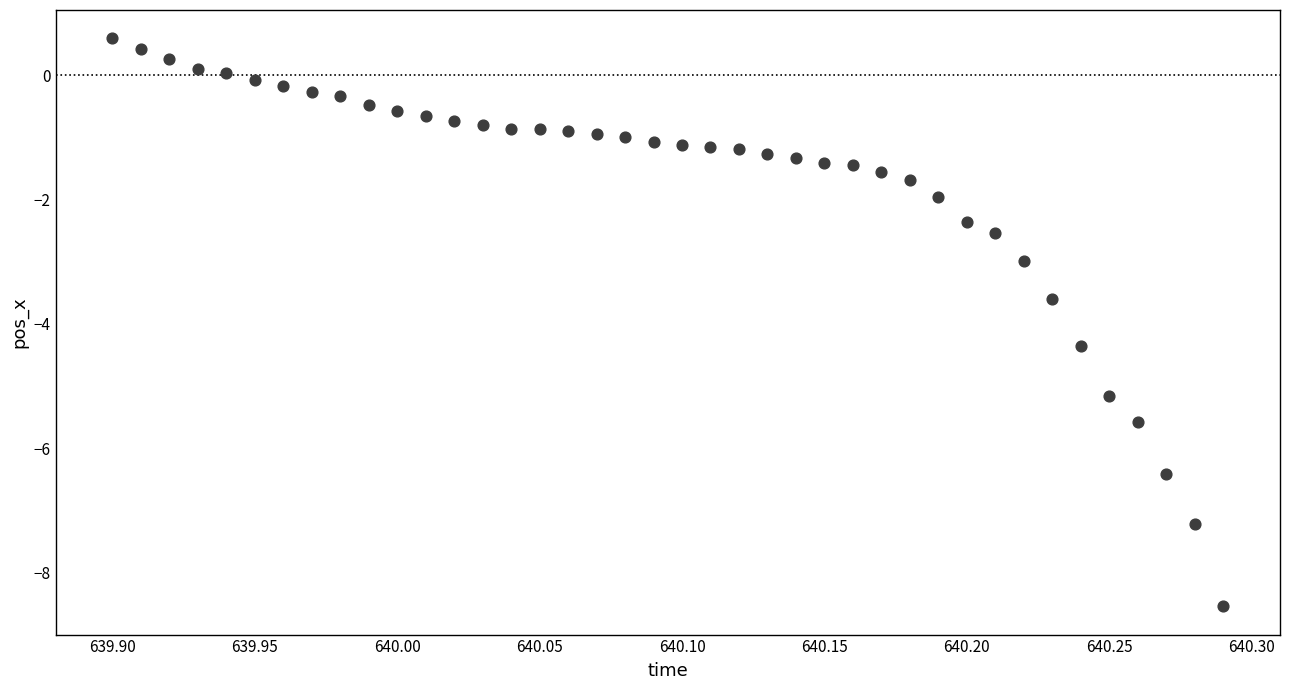

What is the range of Y values (max minus min)?

9.1